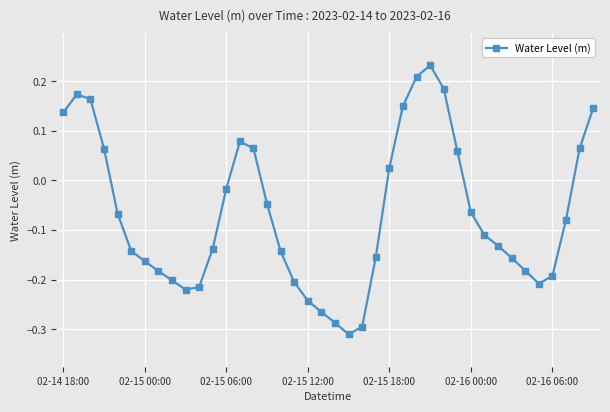

What is the difference between the maximum and minimum values?

0.5